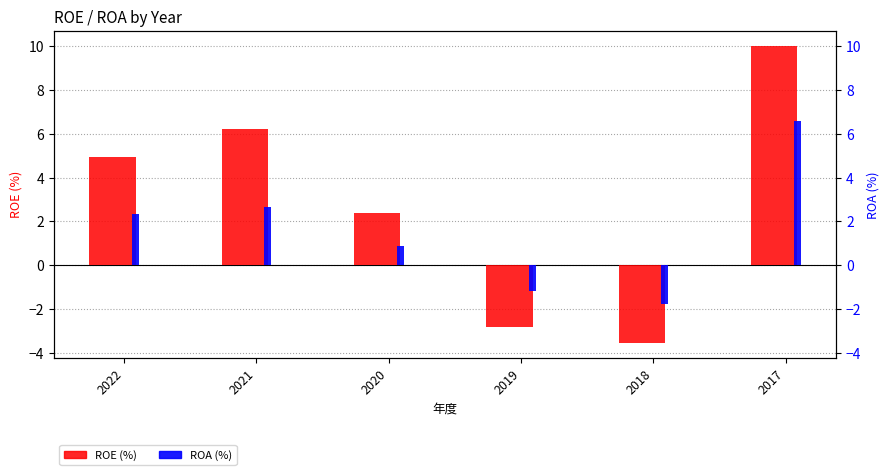

Reading left to right, what are all the values shown in this chart?

ROE: 5.0	6.2	2.4	-2.8	-3.5	10.0
ROA: 2.3	2.6	0.9	-1.2	-1.8	6.6